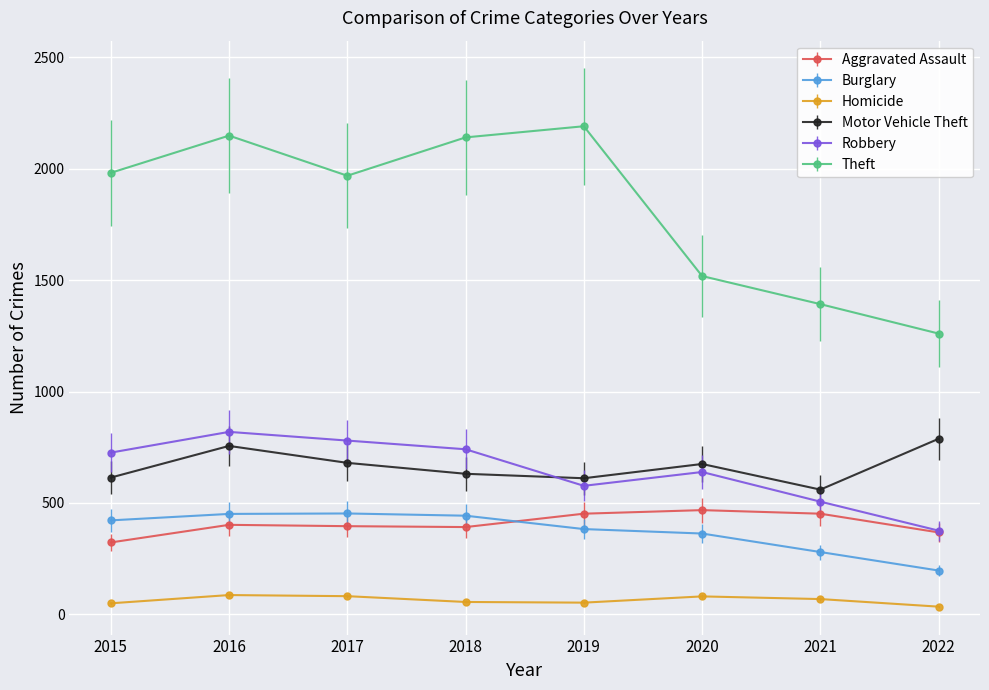

Rank the series at 2019 from lowest to highest value.

Homicide, Burglary, Aggravated Assault, Robbery, Motor Vehicle Theft, Theft